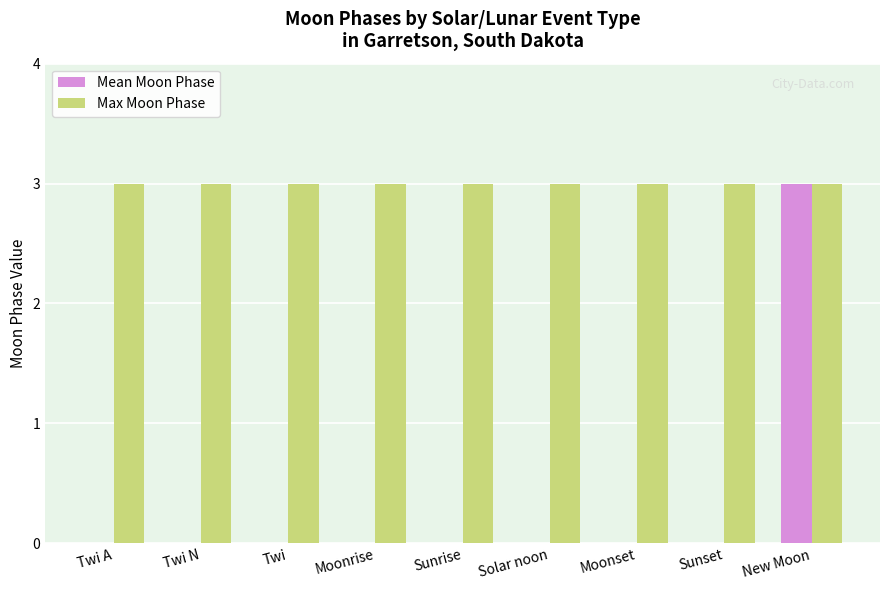

What value does the Max Moon Phase series have at Twi N?

3